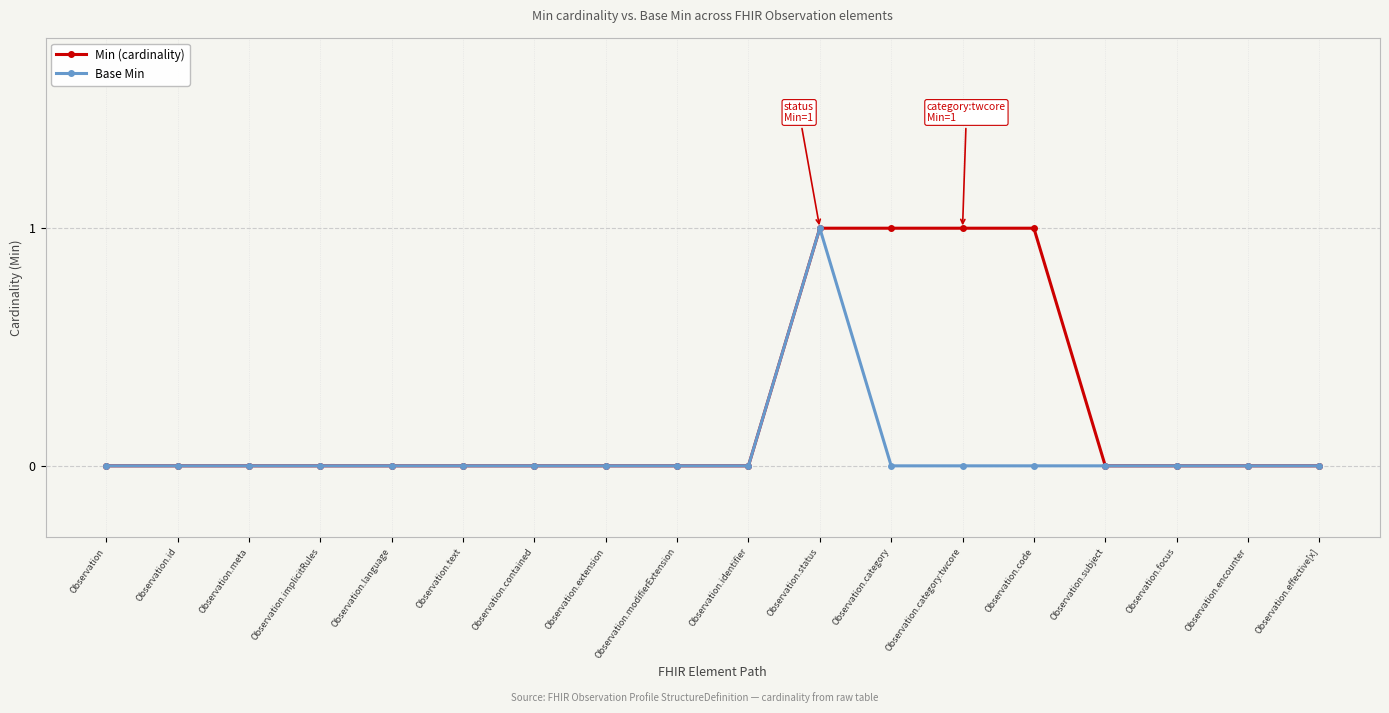

Is the value of Base Min at Observation.status greater than the value of Min (cardinality) at Observation.effective[x]?

Yes